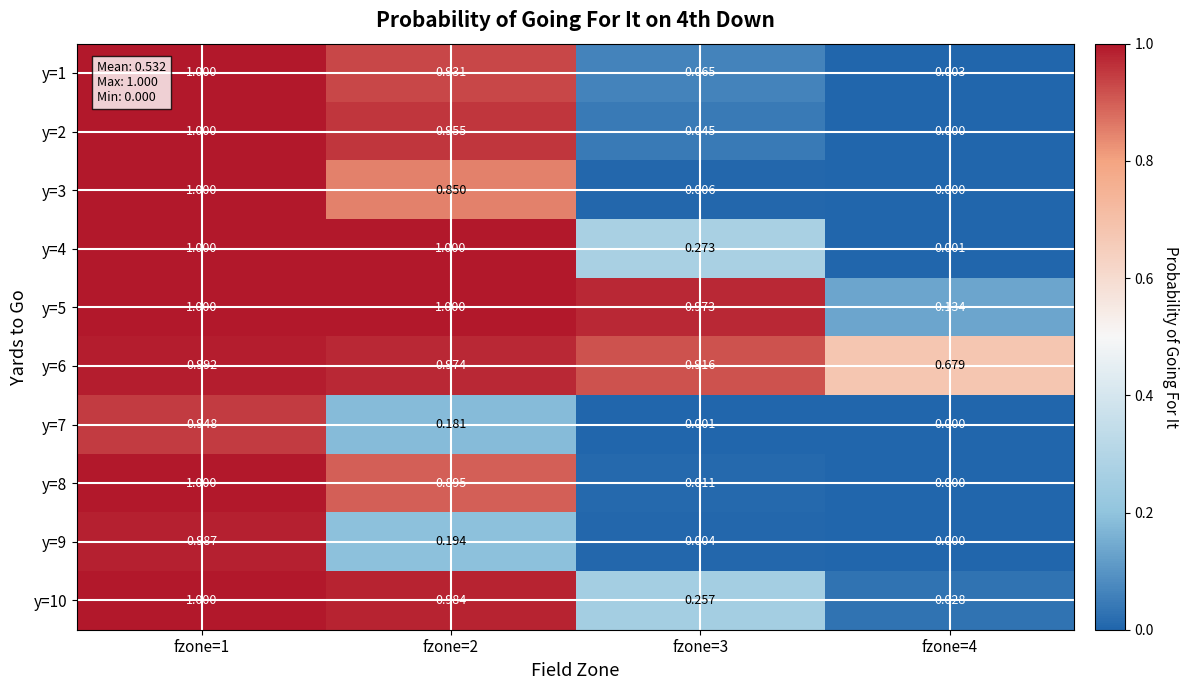

Is the value of y=3 at fzone=3 greater than the value of y=9 at fzone=4?

Yes